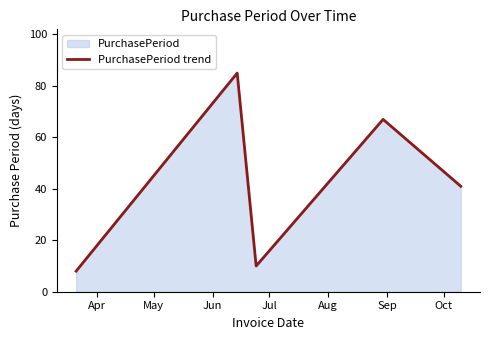

What is the minimum value shown in the chart?

8